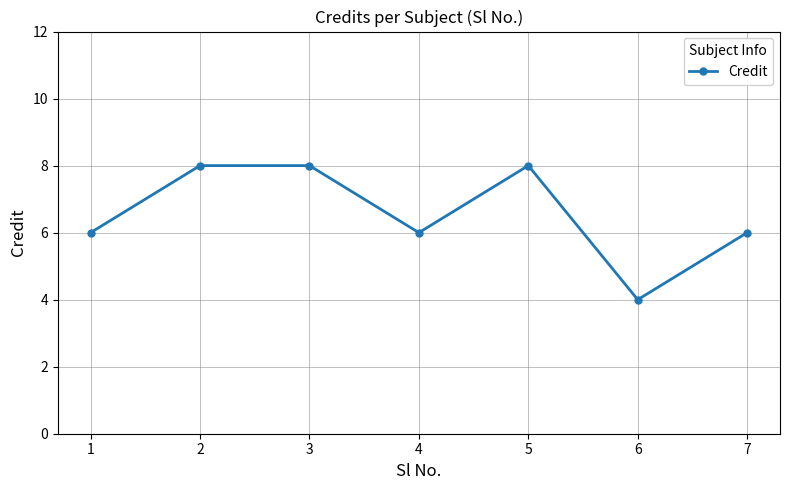

At which category does the data reach its first local valley?

4